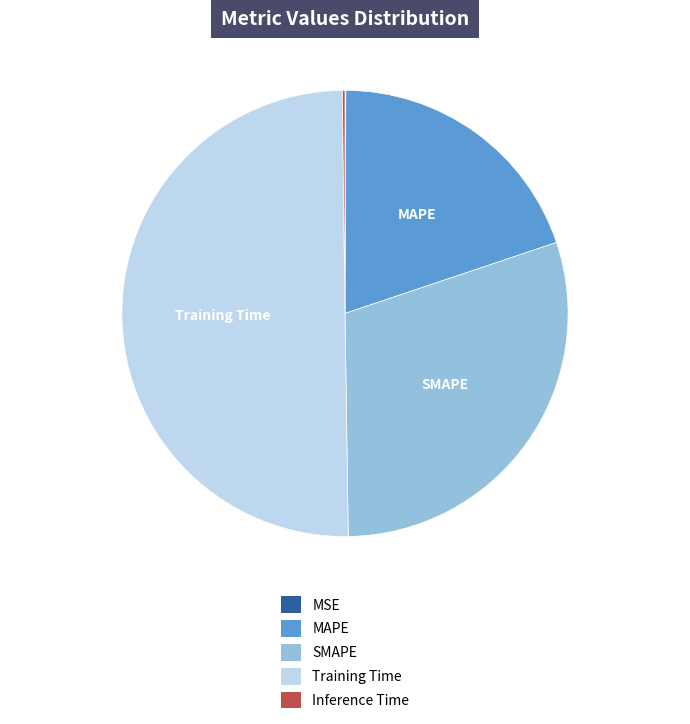

What is the majority slice?

Training Time